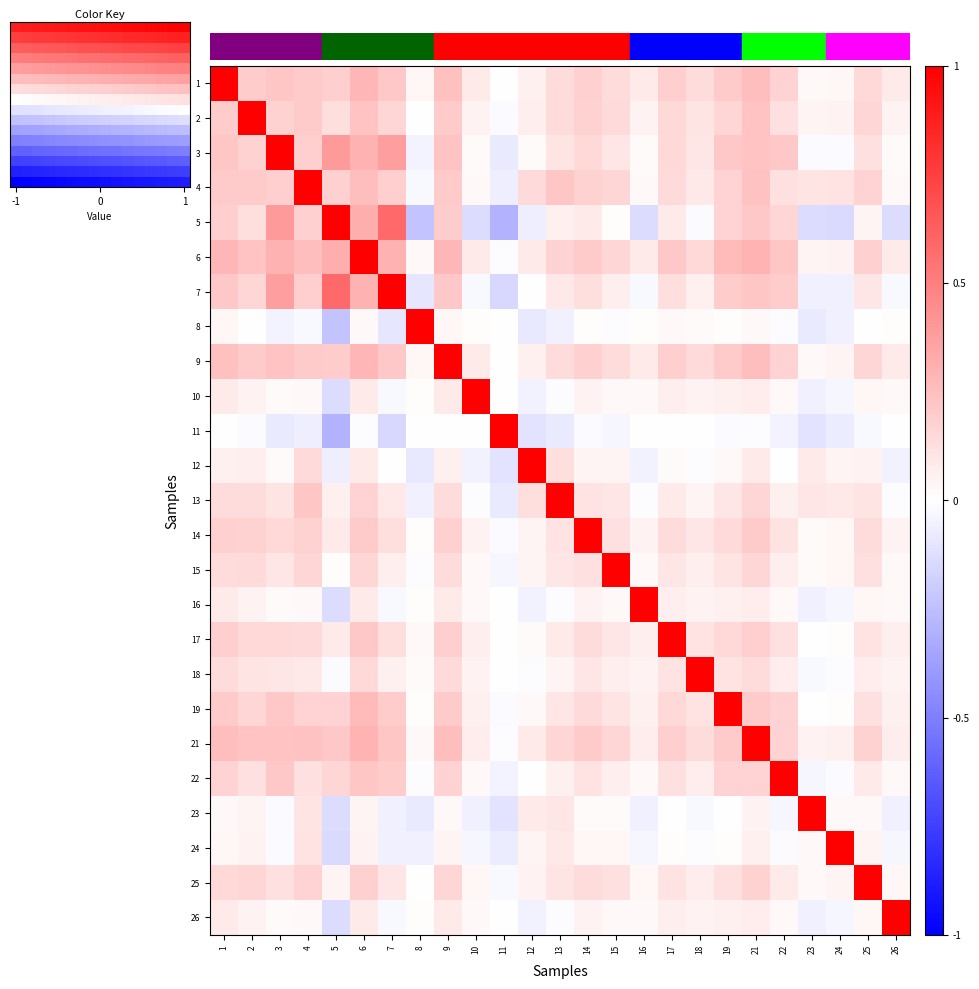

What is the sum of all 10 values?

1.5